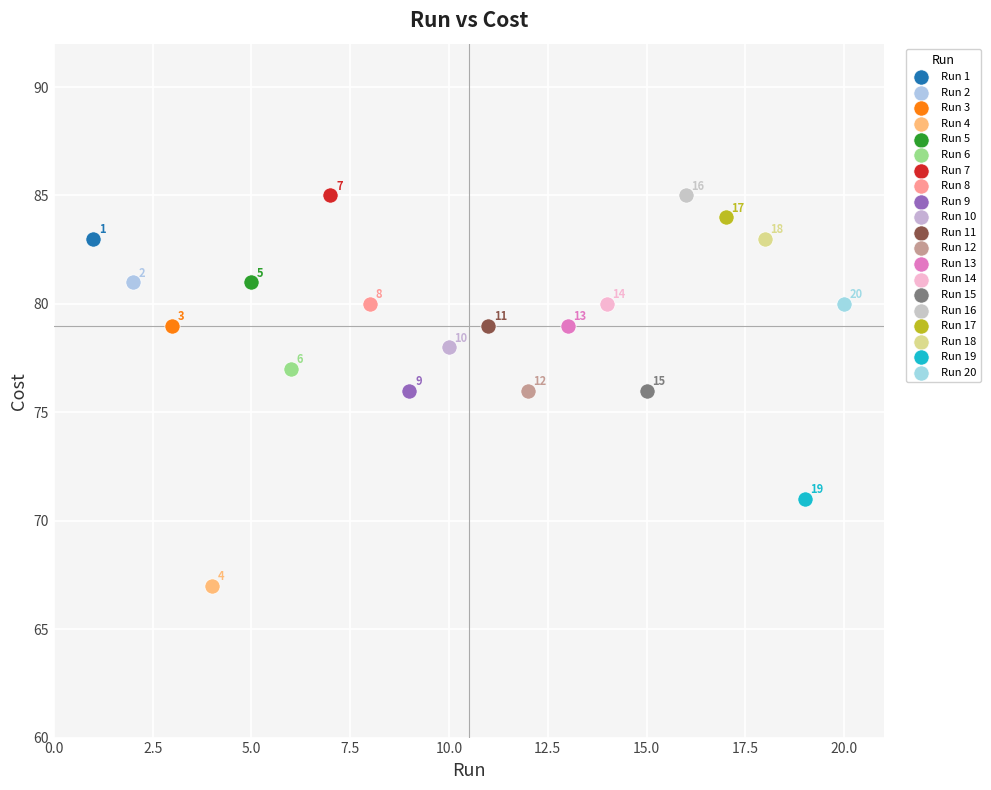

What are all the series names shown in the legend?

Run 1, Run 2, Run 3, Run 4, Run 5, Run 6, Run 7, Run 8, Run 9, Run 10, Run 11, Run 12, Run 13, Run 14, Run 15, Run 16, Run 17, Run 18, Run 19, Run 20